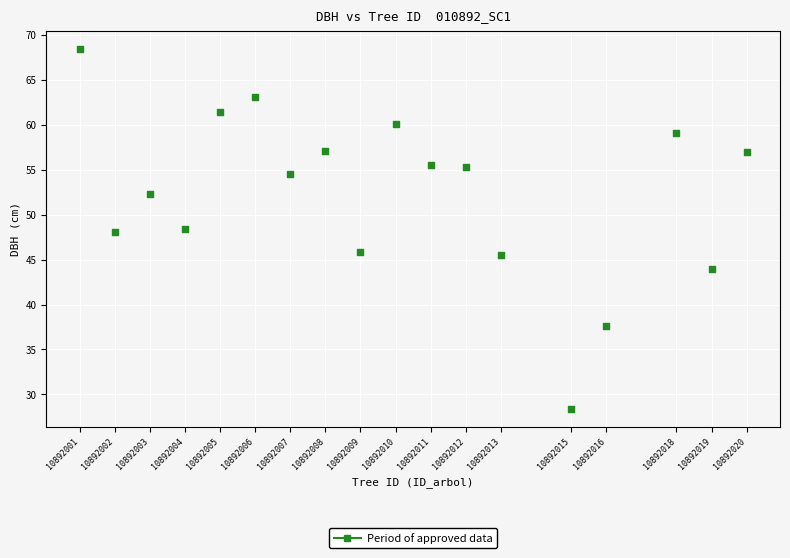

What is the range of X values (max minus min)?

19.0